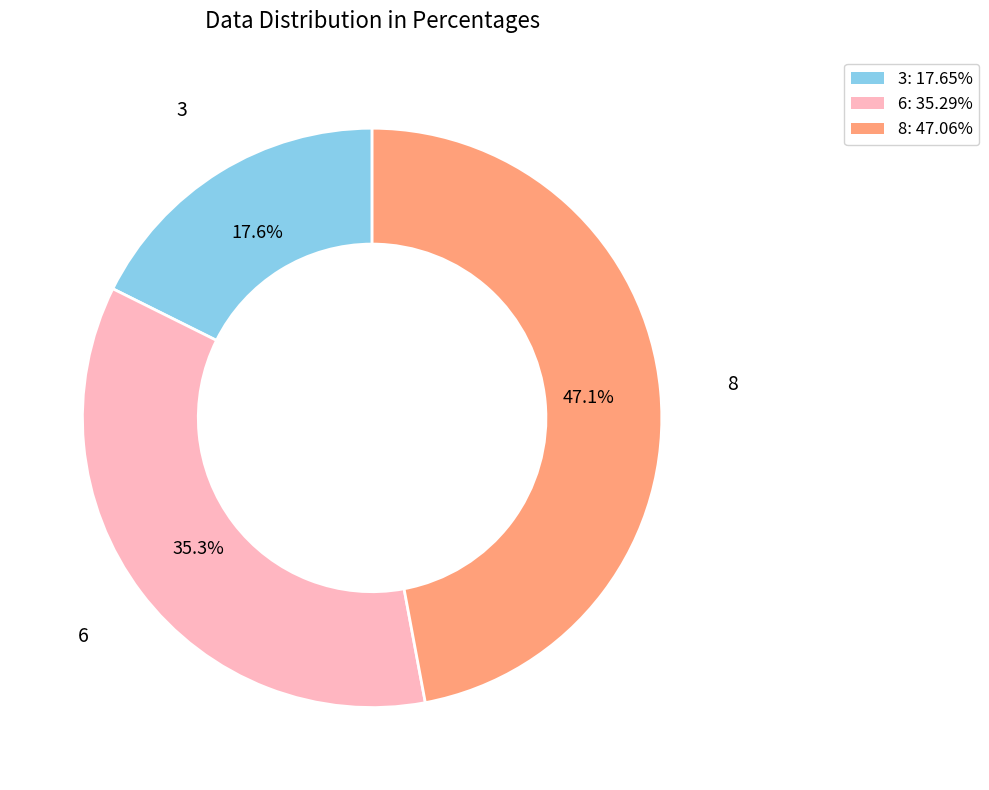

To the nearest percent, what percentage of the pie is 6?

35%